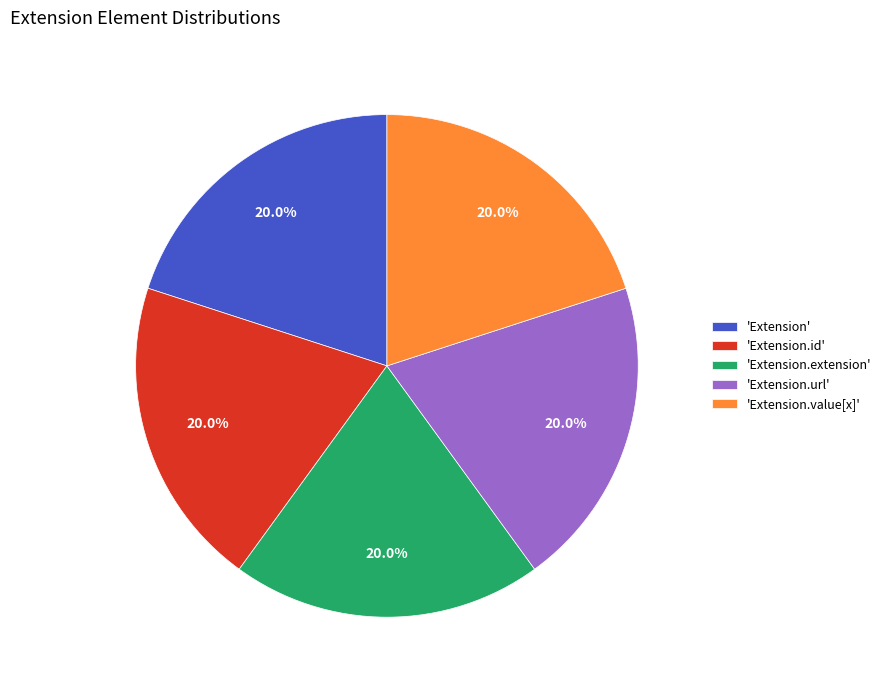

Combined, do 'Extension.value[x]' and 'Extension.id' account for over 50%?

No